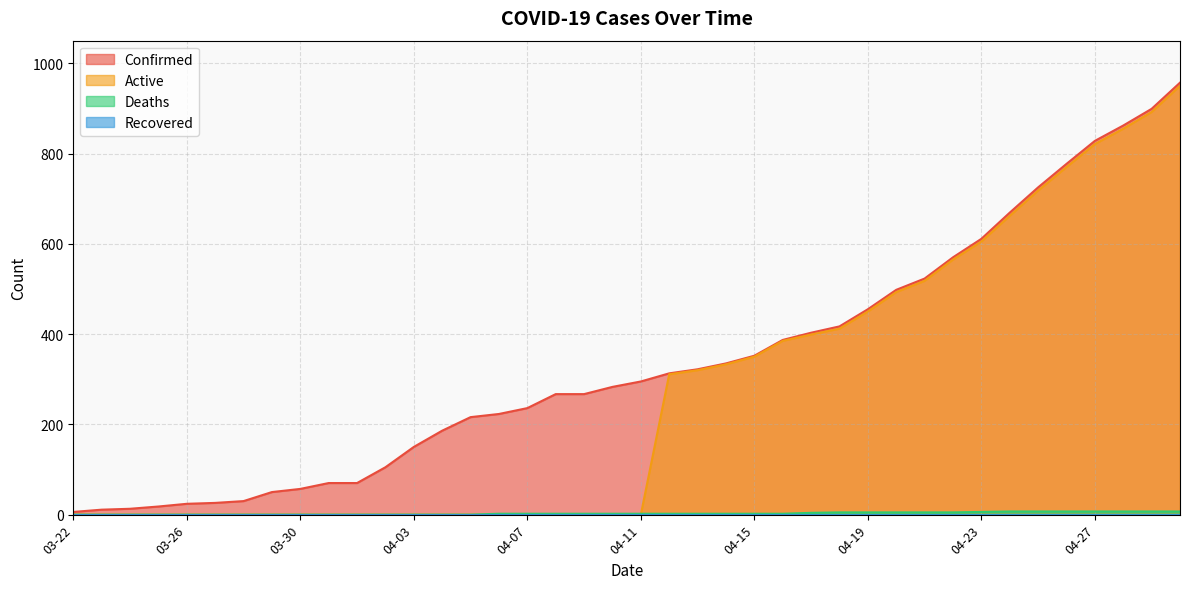

What value does the Confirmed series have at 04-27?

828